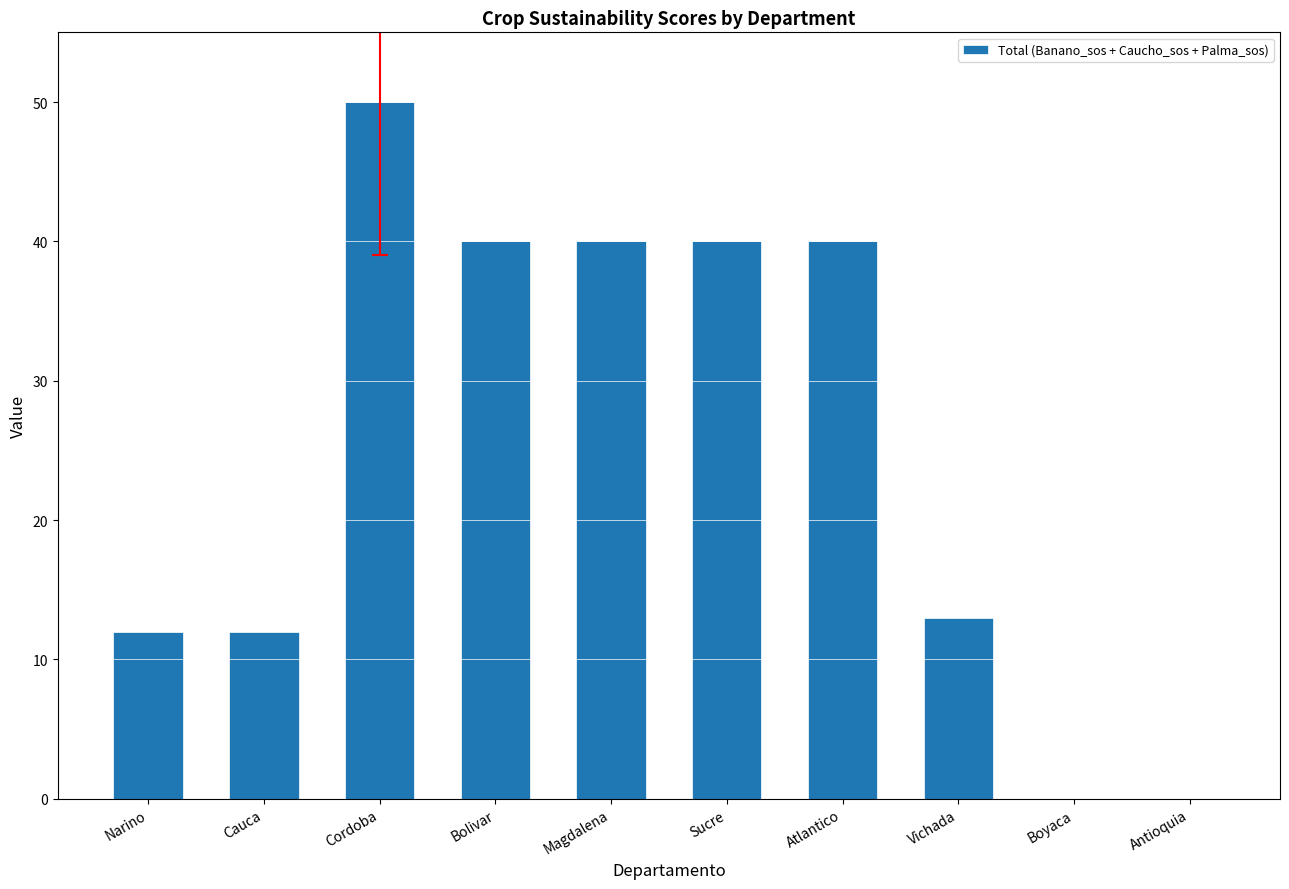

The value at Antioquia is 0. True or false?

True